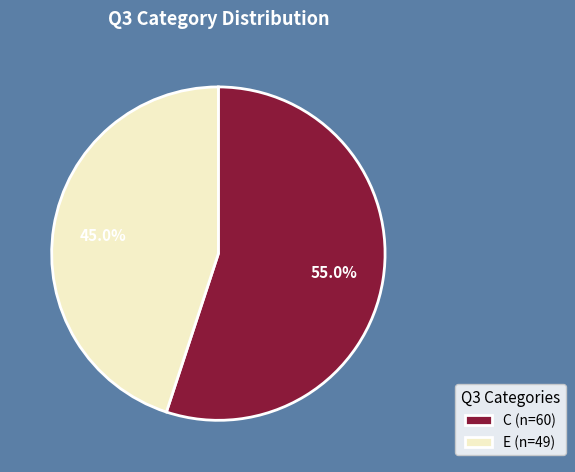

What is the smallest slice in the pie chart?

E